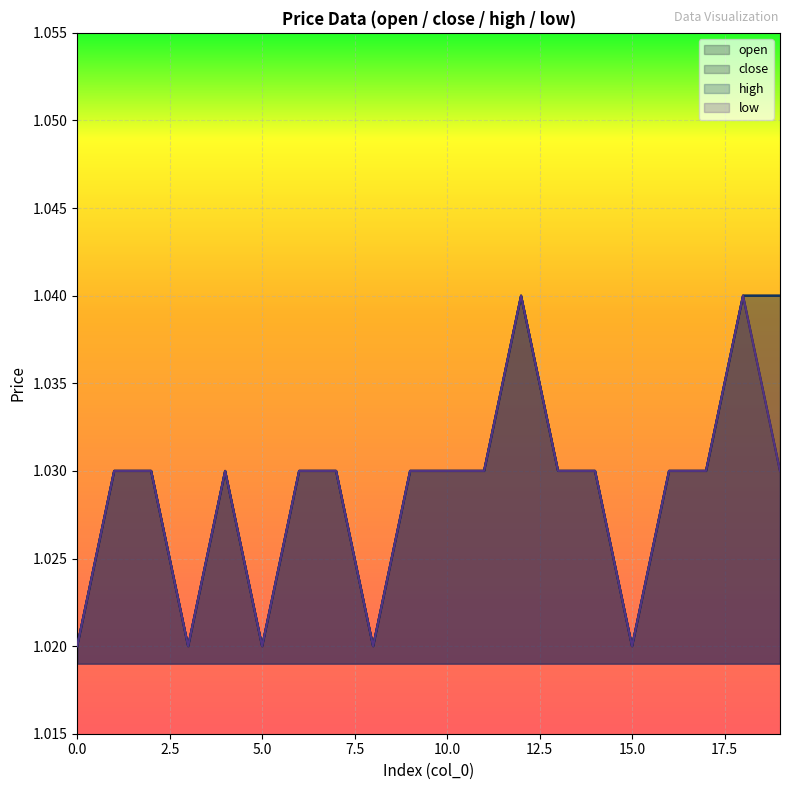

How many distinct data groups are displayed?

4